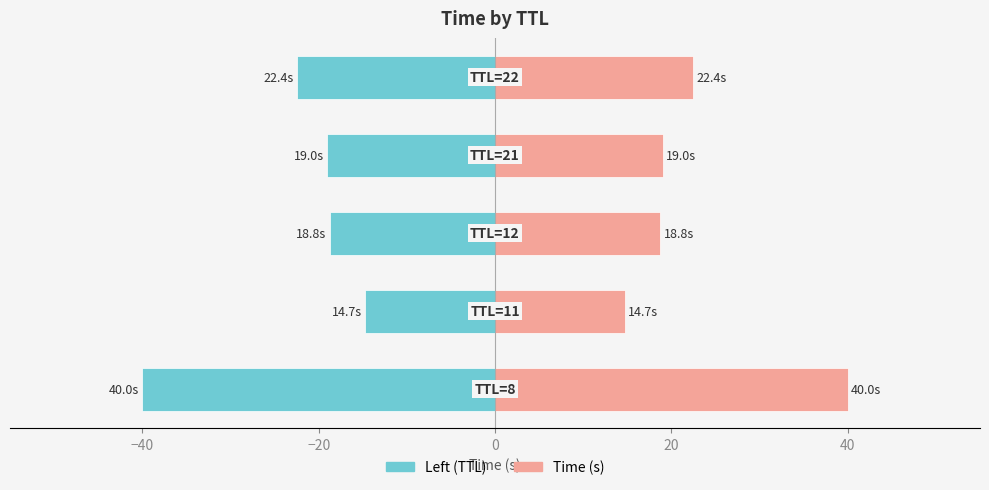

What is the sum of all Time (s) values?

114.8